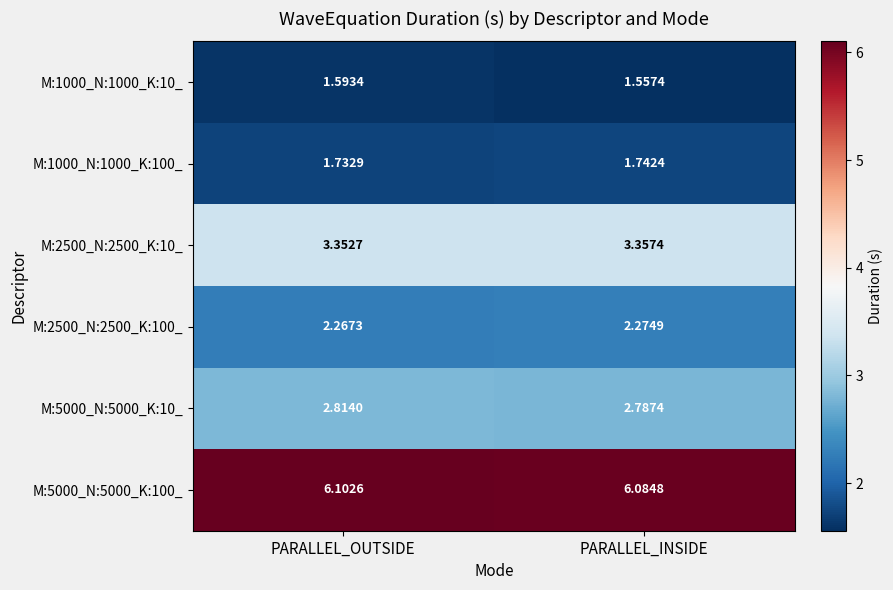

Which category has the lowest value across all series?

PARALLEL_INSIDE